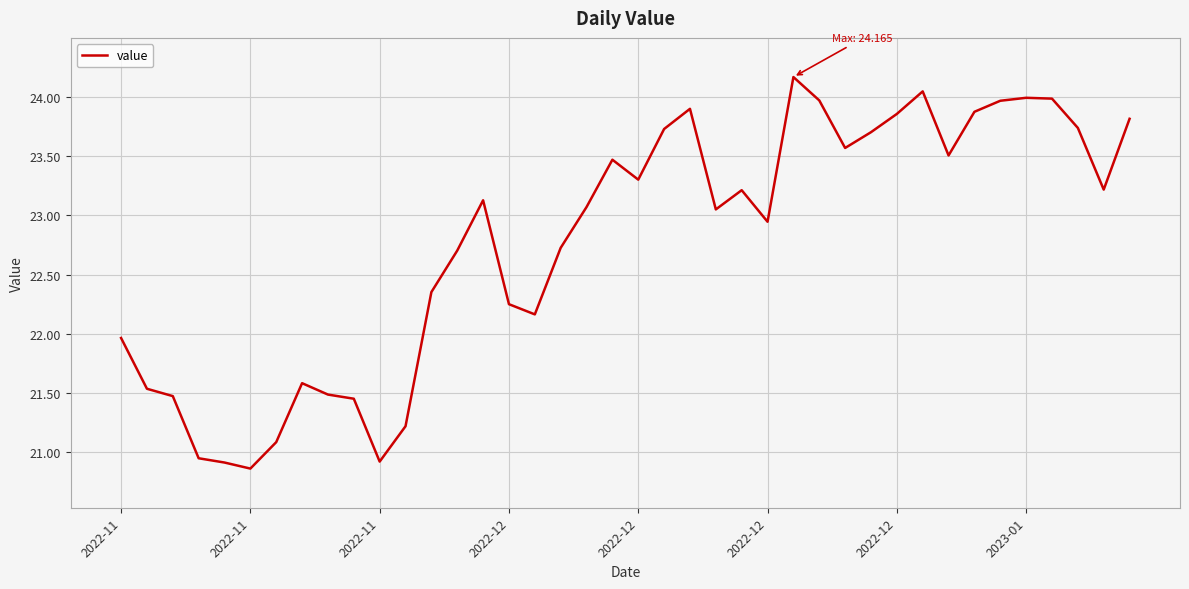

What is the difference between the maximum and minimum values?

3.3